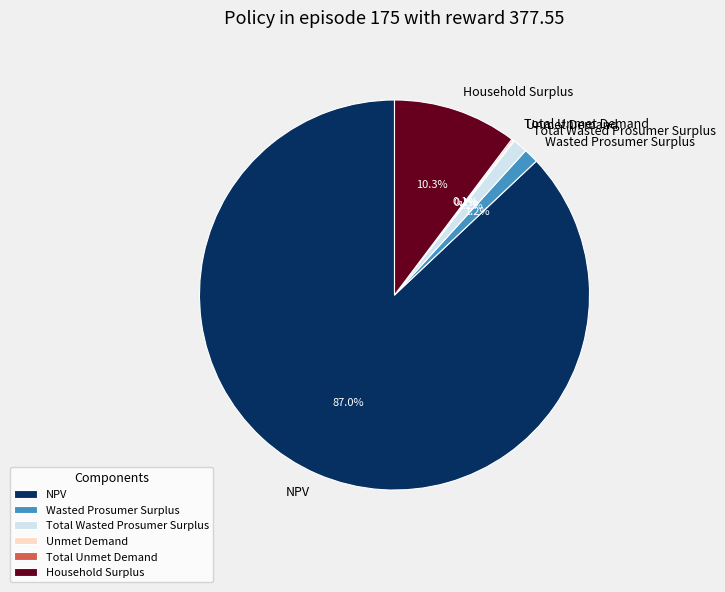

How much of the chart is everything except Wasted Prosumer Surplus?

98.8%